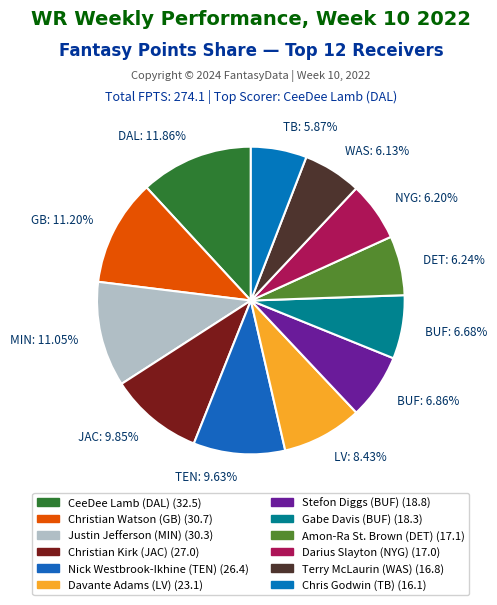

To the nearest percent, what is the combined percentage of Davante Adams (LV) and CeeDee Lamb (DAL)?

20%